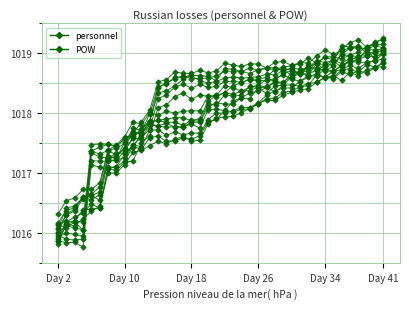

Which series has the largest total across all categories?

POW